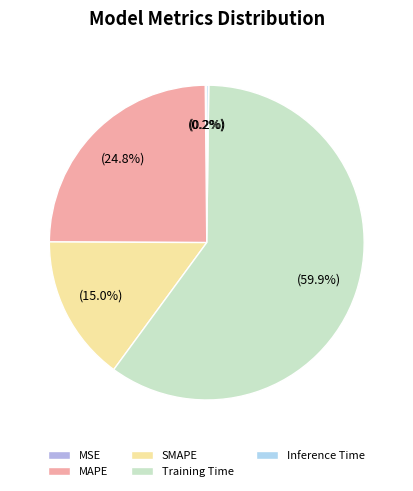

Between Inference Time and MAPE, which is larger?

MAPE